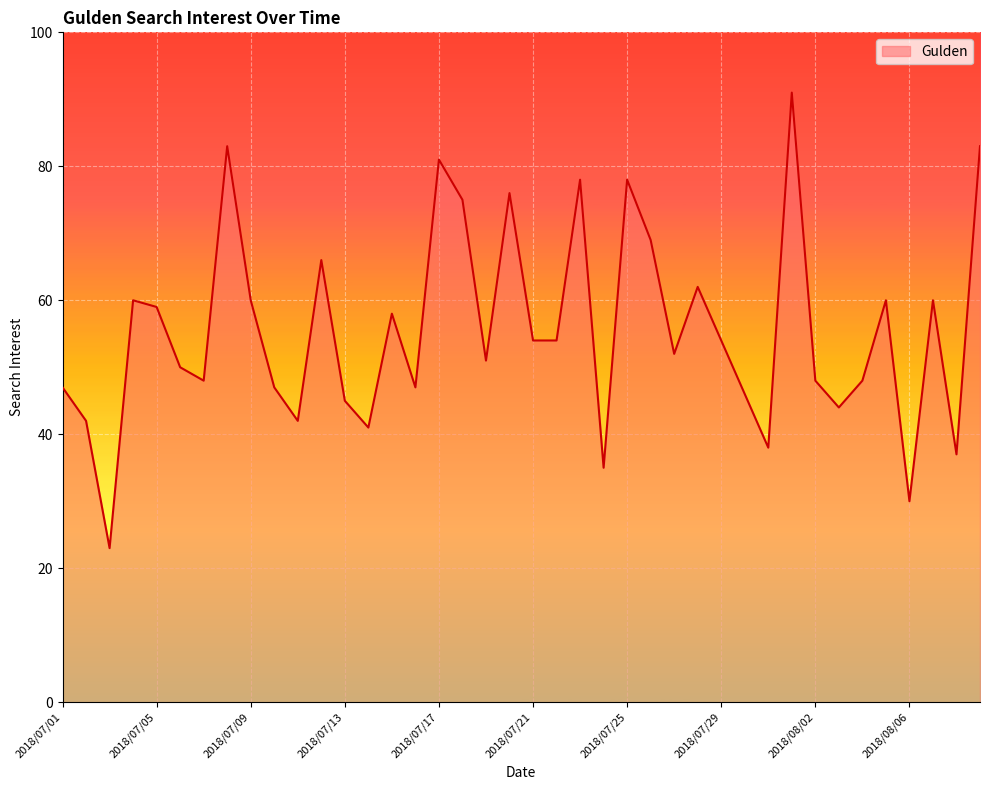

What is the greatest value displayed?

91